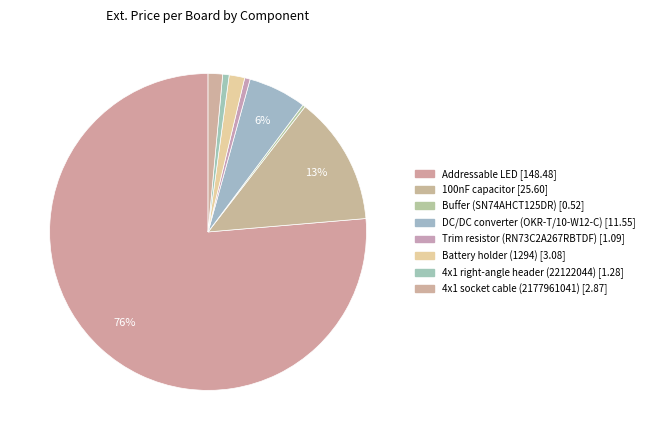

Which has a higher value, DC/DC converter (OKR-T/10-W12-C) or Battery holder (1294)?

DC/DC converter (OKR-T/10-W12-C)